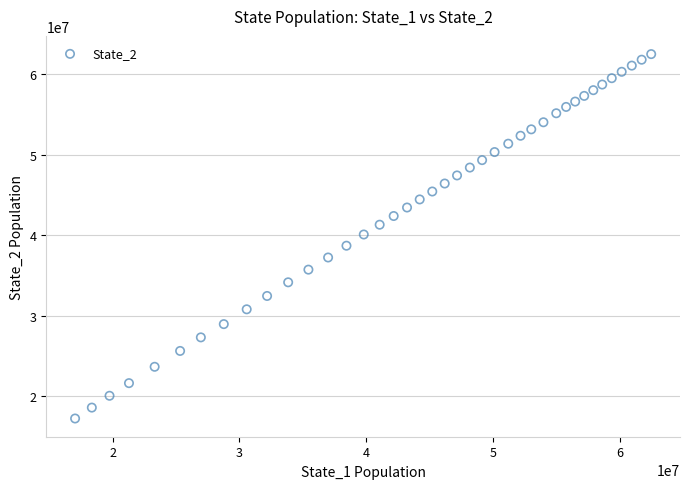

What is the range of X values (max minus min)?

45444295.0